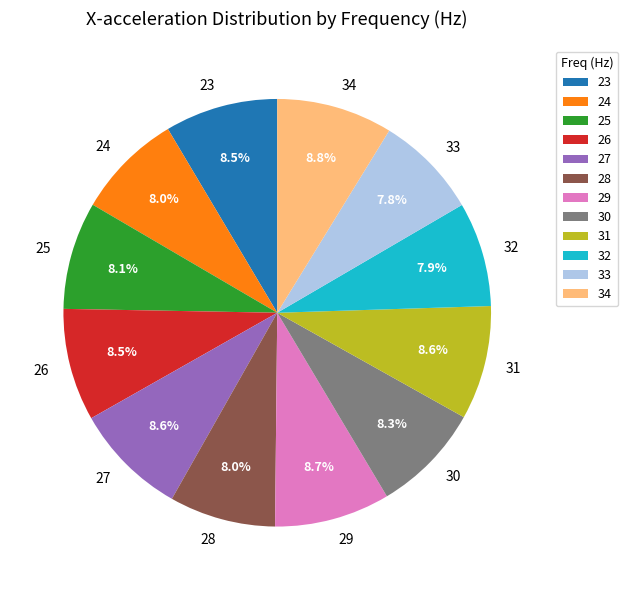

How many slices are in this pie chart?

12